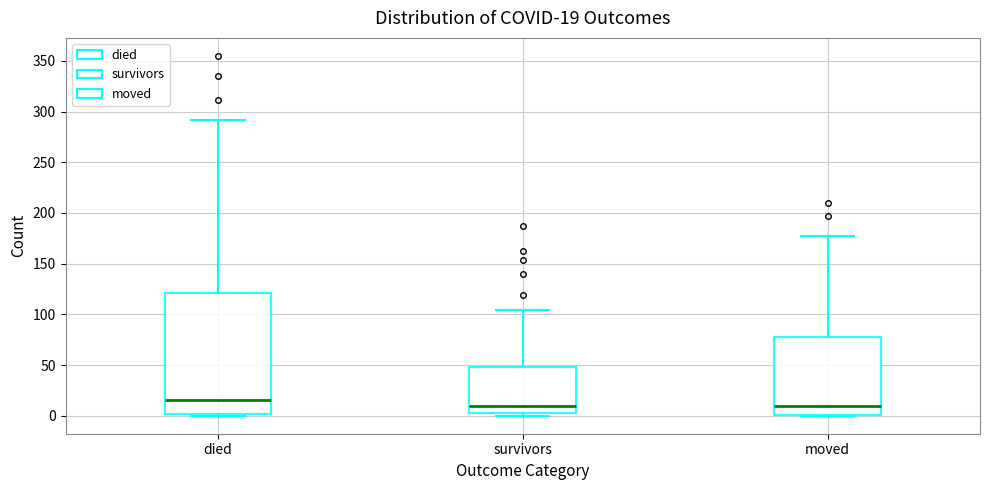

Which box is the tallest, from its lower edge to its upper edge?

died